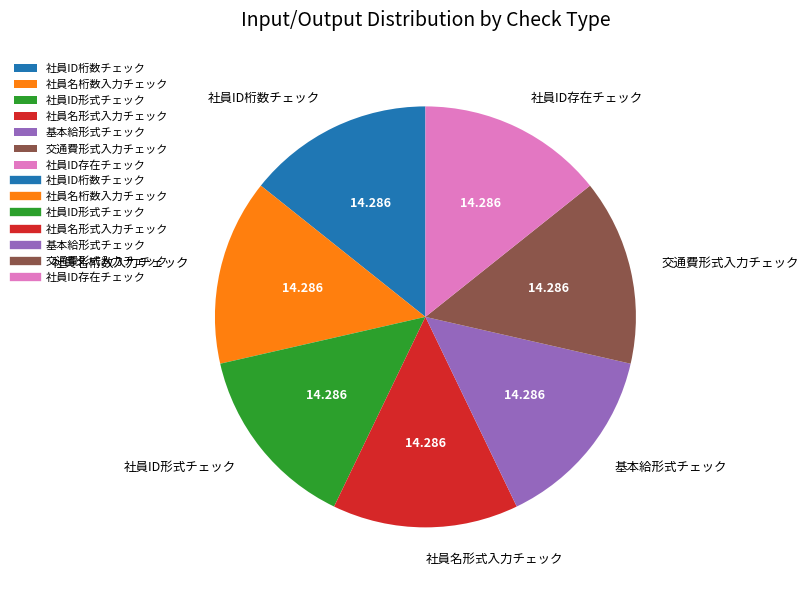

Do 社員ID形式チェック and 基本給形式チェック together represent more than half of the pie?

No